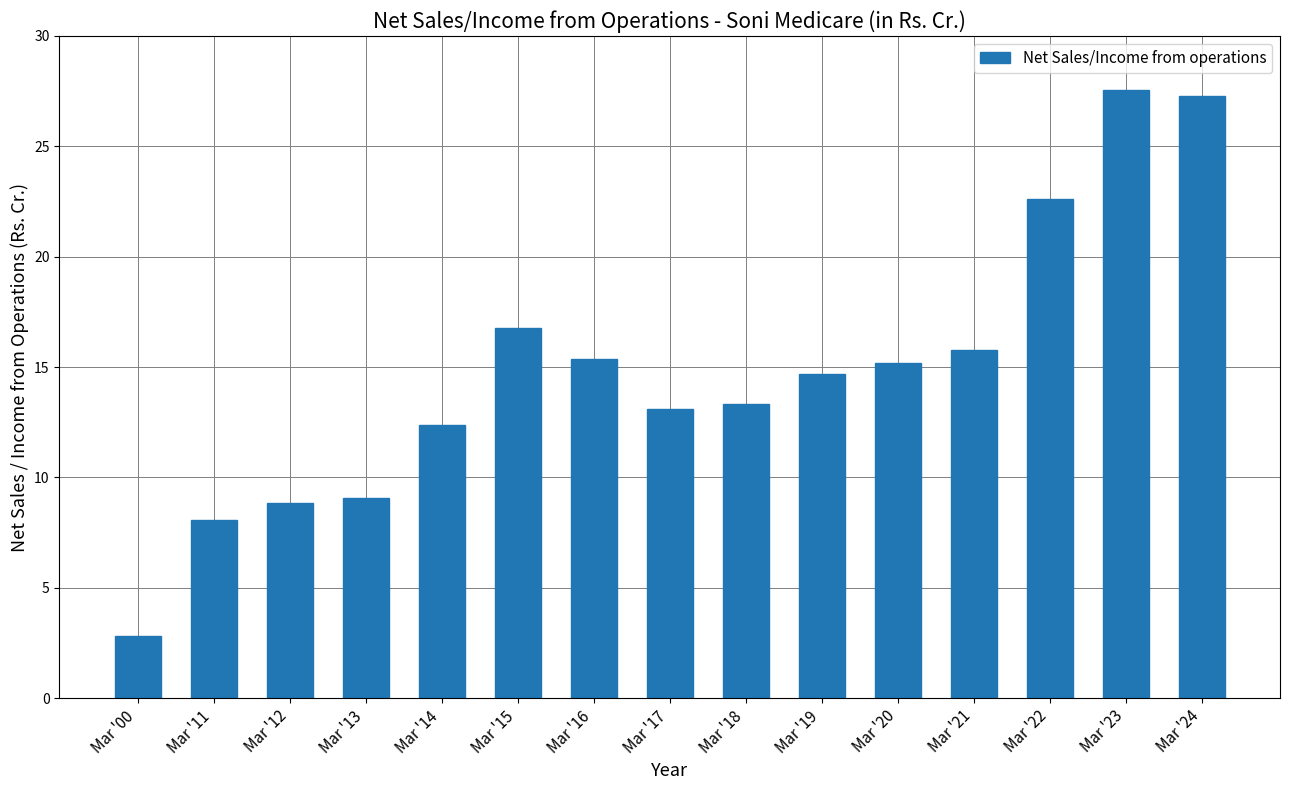

How many values exceed 14?

8